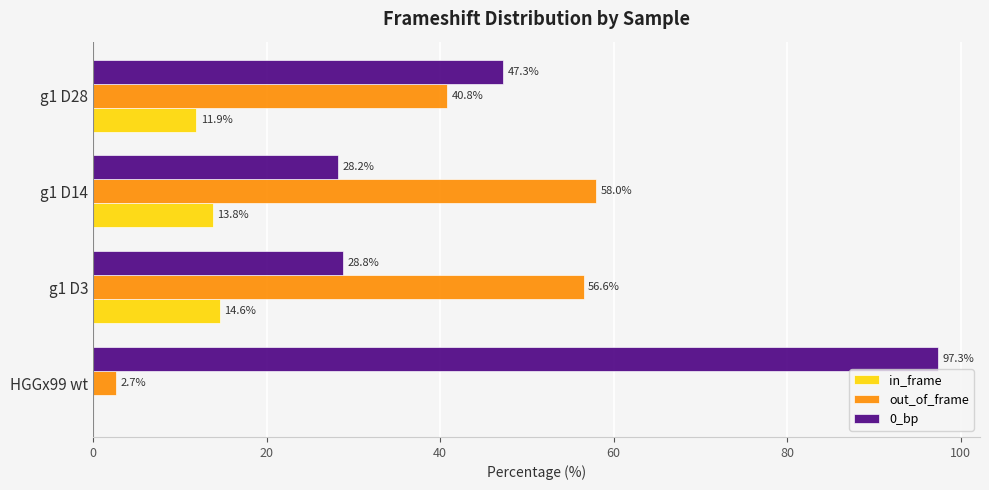

What is the total value across all series at g1 D3?

100.0